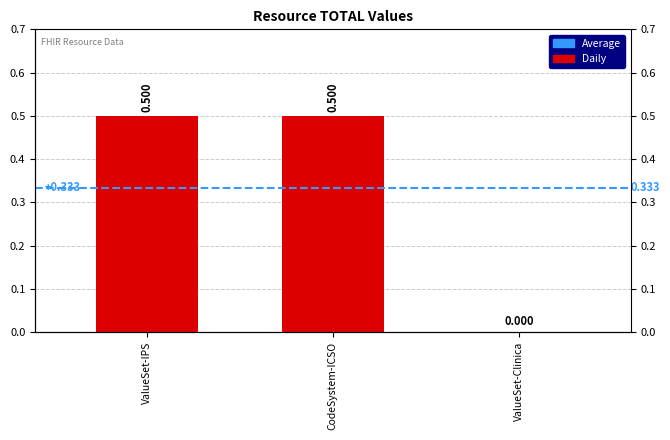

What is the value of the 1st bar from the left?

0.5